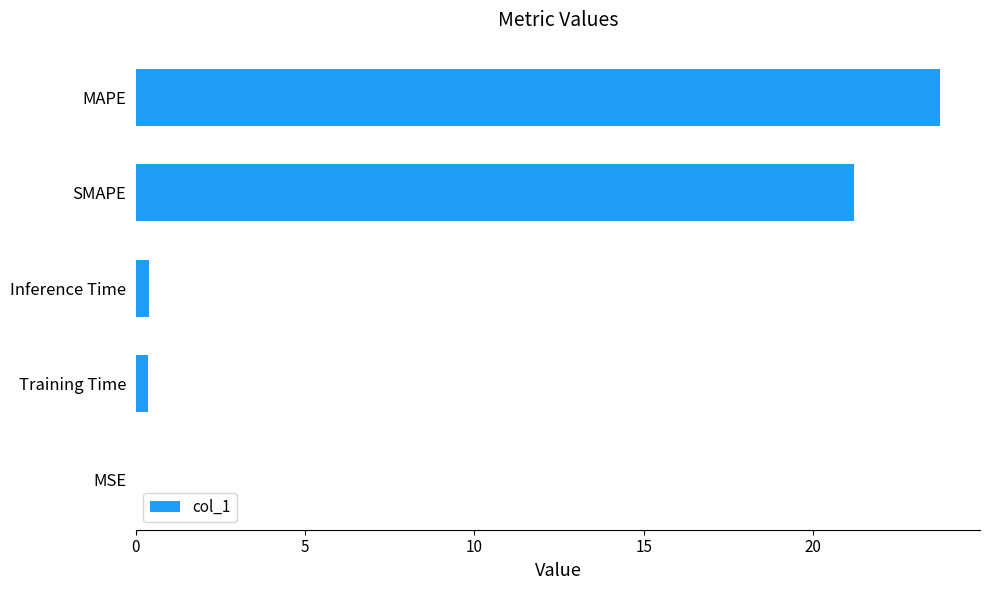

Which has a higher value, Training Time or MAPE?

MAPE